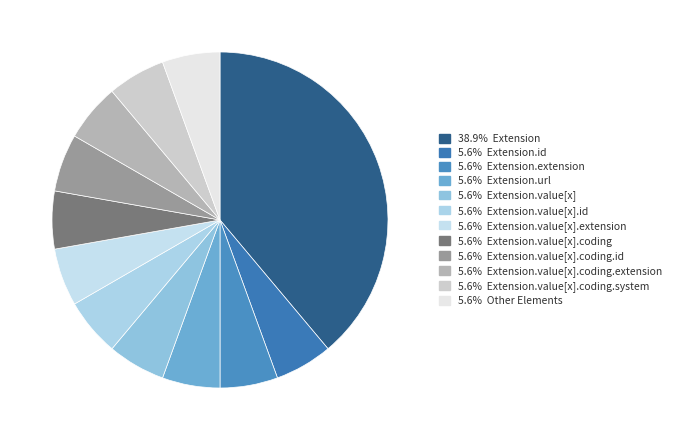

Rank the categories by value from lowest to highest.

Extension.id, Extension.extension, Extension.url, Extension.value[x], Extension.value[x].id, Extension.value[x].extension, Extension.value[x].coding, Extension.value[x].coding.id, Extension.value[x].coding.extension, Extension.value[x].coding.system, Other Elements, Extension